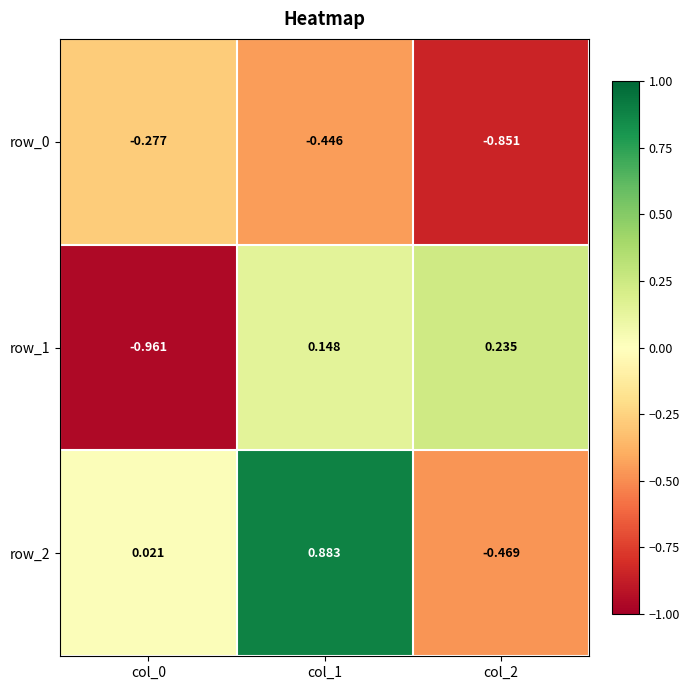

Is the value of row_0 at col_1 greater than the value of row_2 at col_0?

No